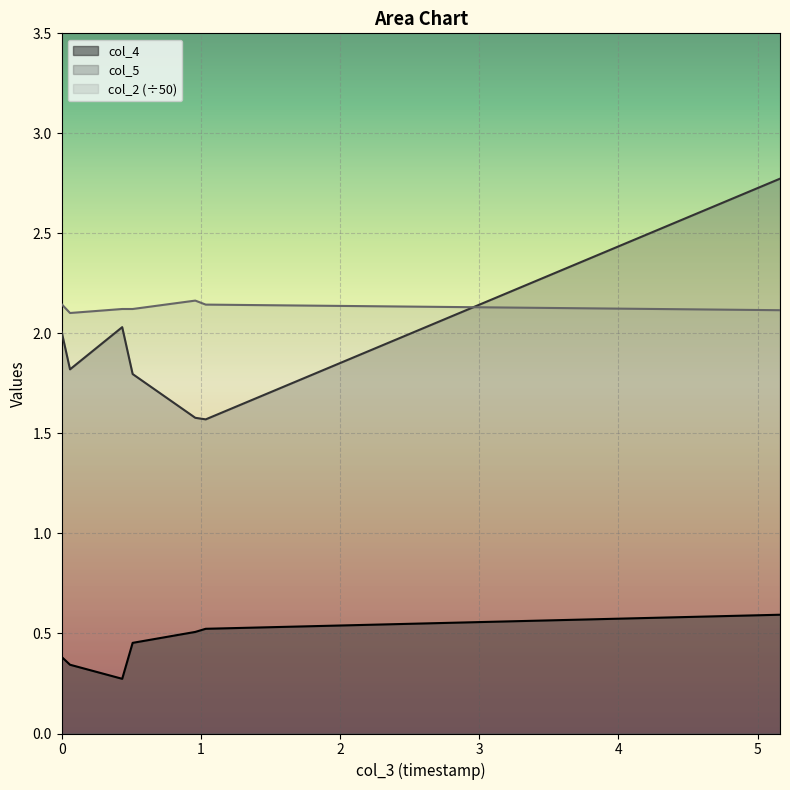

Reading left to right, list all the values displayed in this chart.

col_4: 0.4	0.3	0.3	0.5	0.5	0.5	0.6
col_5: 2.0	1.8	2.0	1.8	1.6	1.6	2.8
col_2: 2.1	2.1	2.1	2.1	2.2	2.1	2.1